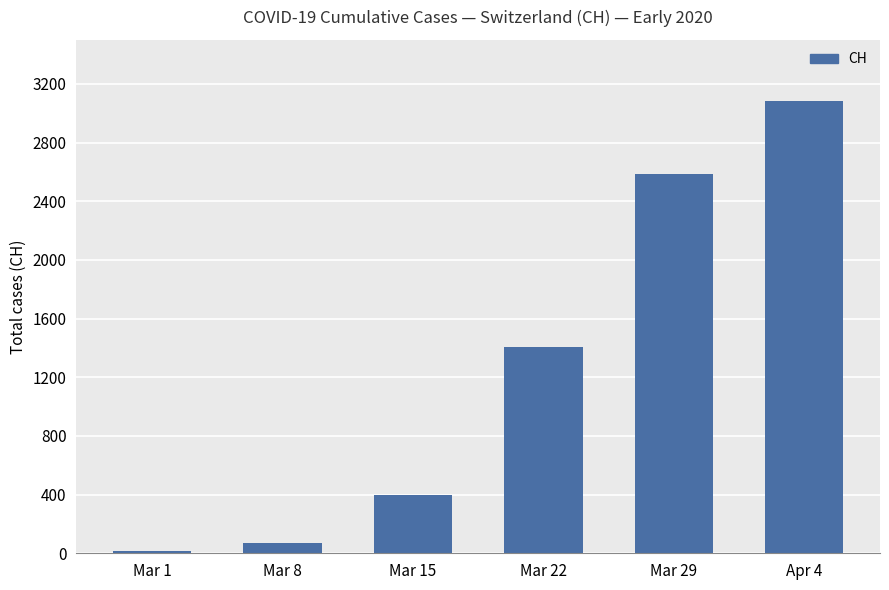

Reading left to right, transcribe all the data shown in this chart.

16	70	396	1404	2586	3080